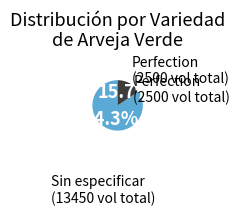

To the nearest percent, what percentage of the pie is Perfection?

16%